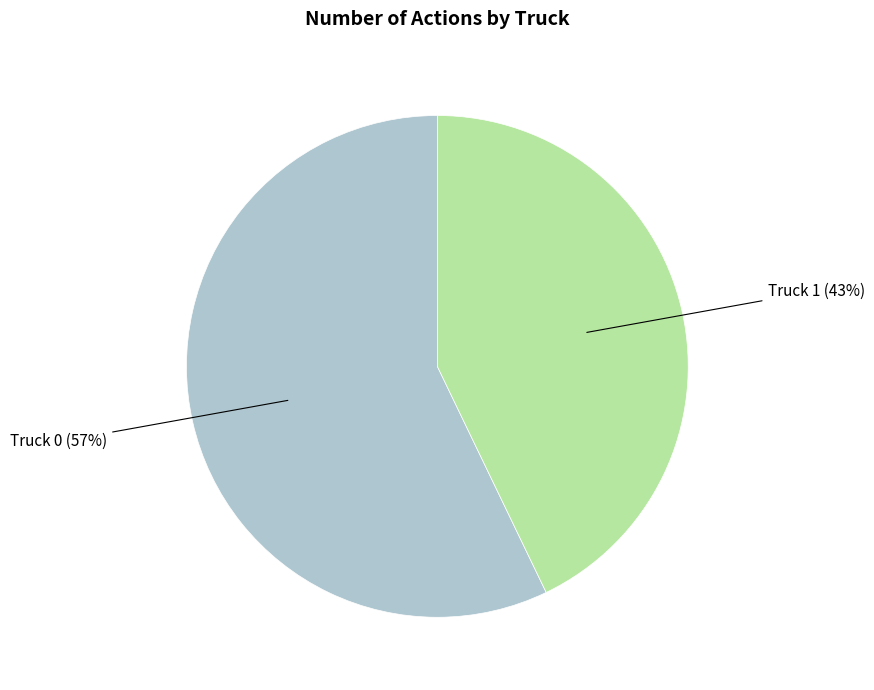

To the nearest percent, what is the average slice percentage?

50%